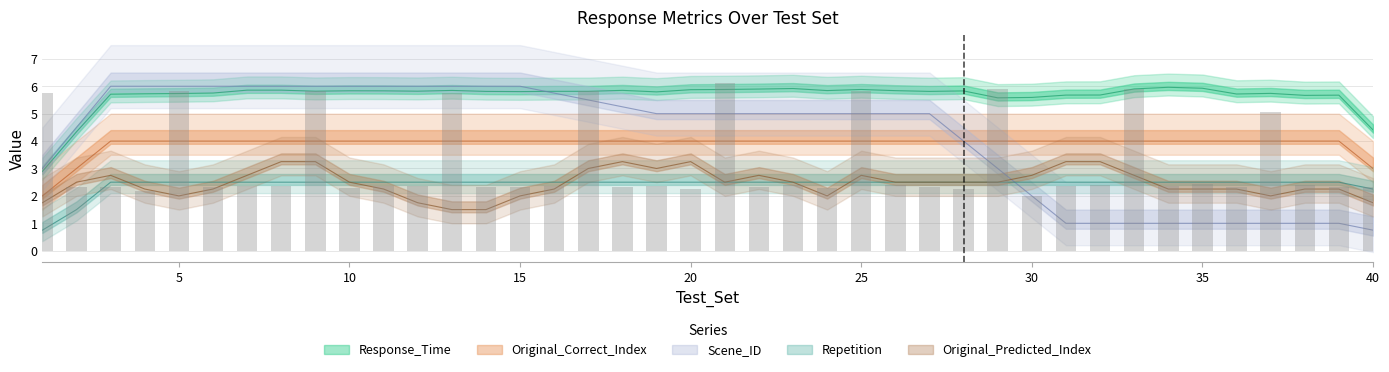

What are all the series names shown in the legend?

Response_Time, Scene_ID, Repetition, Original_Predicted_Index, Original_Correct_Index